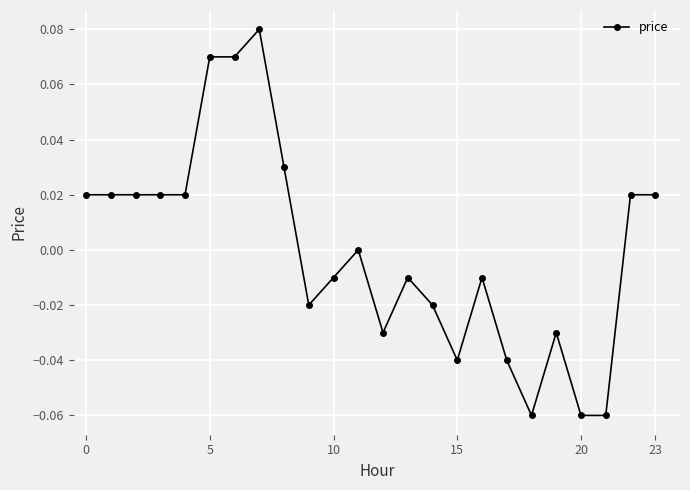

Reading left to right, what are all the values shown in this chart?

0.0	0.0	0.0	0.0	0.0	0.1	0.1	0.1	0.0	-0.0	-0.0	0.0	-0.0	-0.0	-0.0	-0.0	-0.0	-0.0	-0.1	-0.0	-0.1	-0.1	0.0	0.0